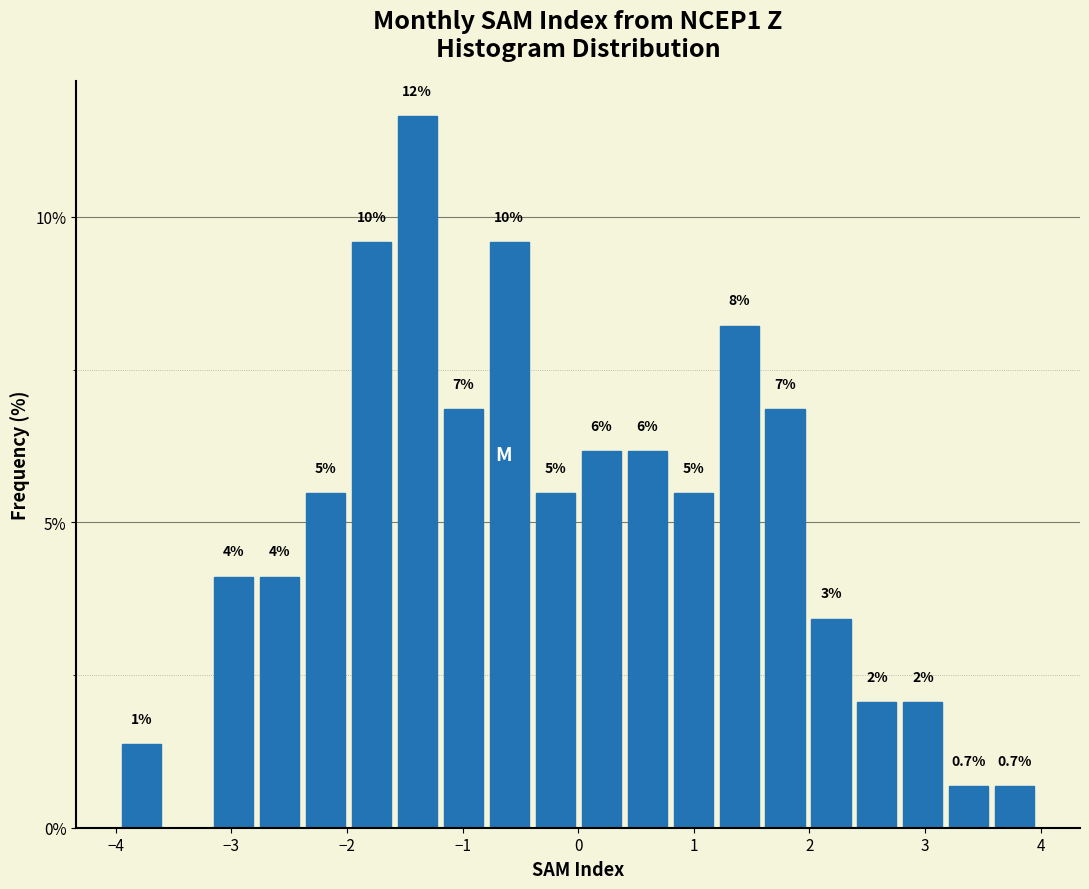

Around what value on the x-axis is the tallest bar? Give the approximate position of its centre, as read against the axis.

-1.4